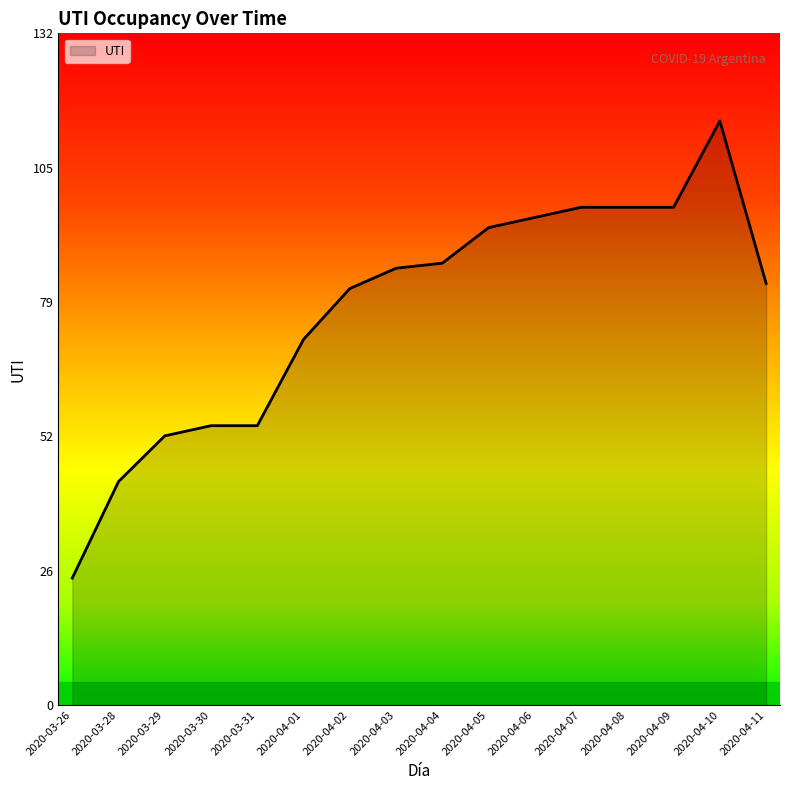

At which label is the value closest to 70?

2020-04-01